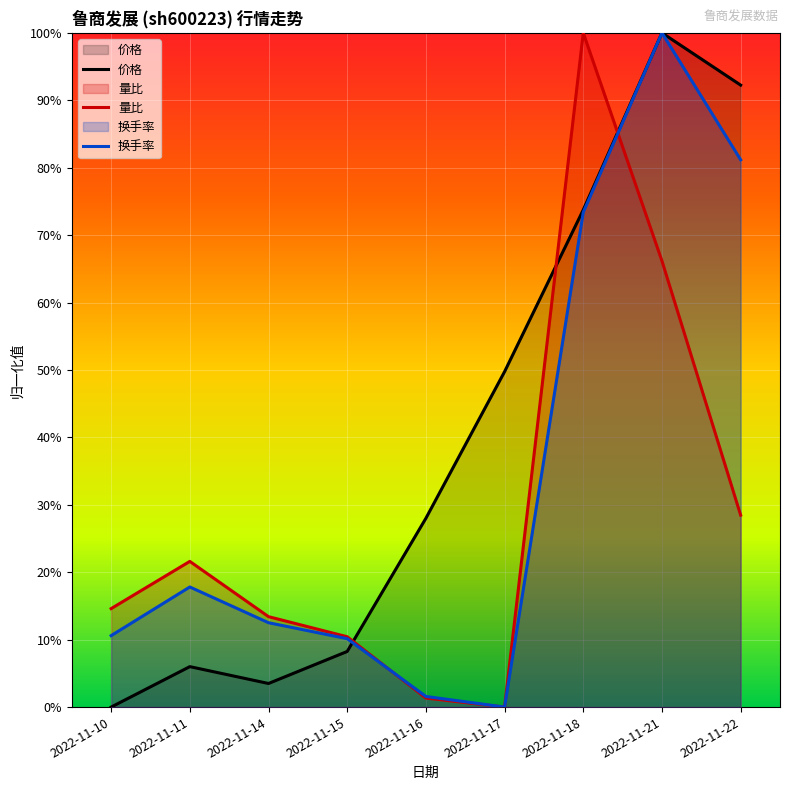

Which series ends up on top after the final intersection of 量比 and 价格?

价格